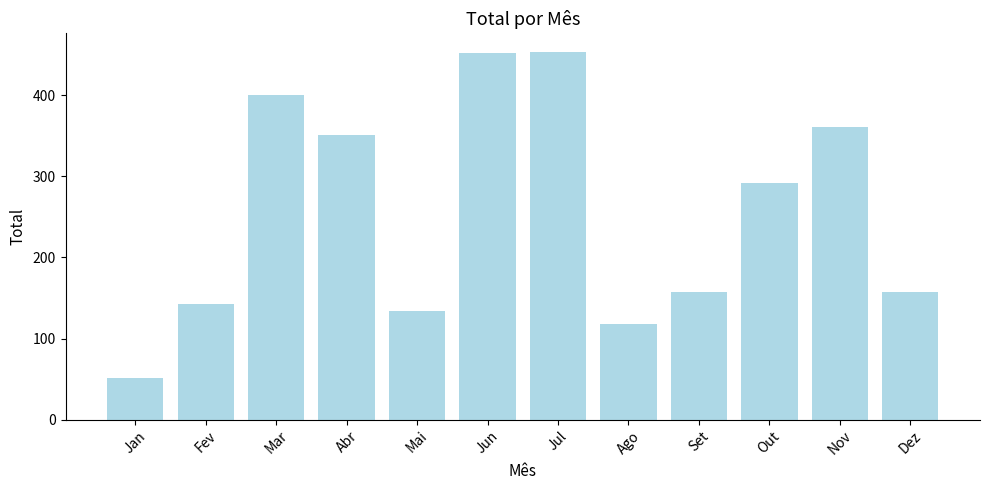

Count the number of data series in this chart.

1